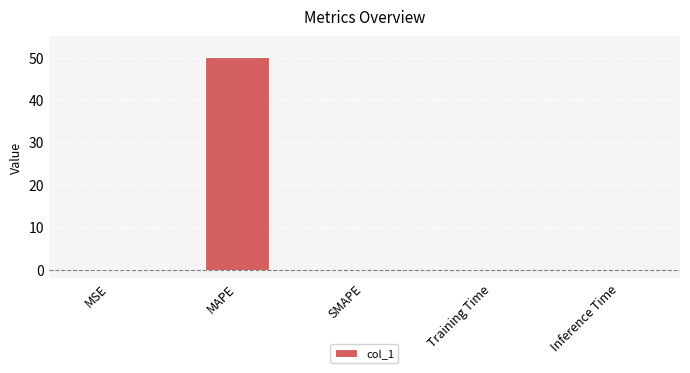

Which category has the highest value across all series?

MAPE